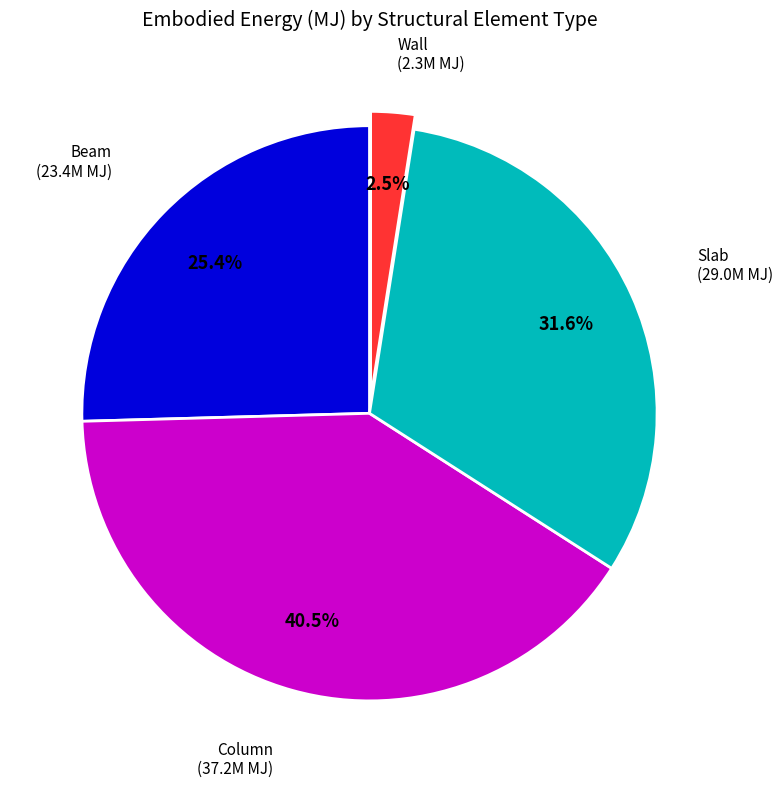

Is there any slice that represents more than half of the pie?

No